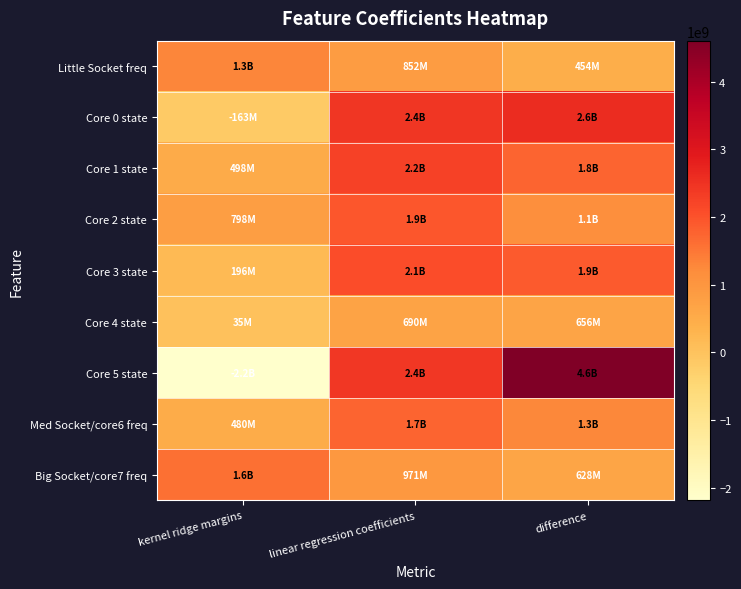

Which series changed the most between linear regression coefficients and difference?

Core 5 state